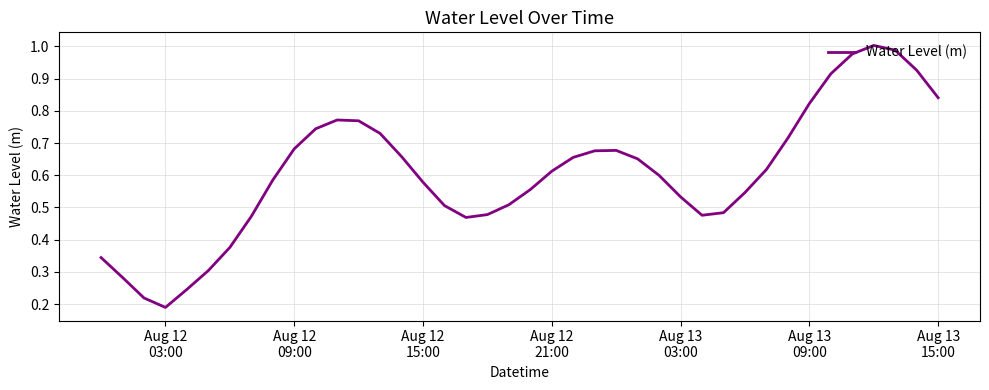

What is the difference between the maximum and minimum values?

0.8